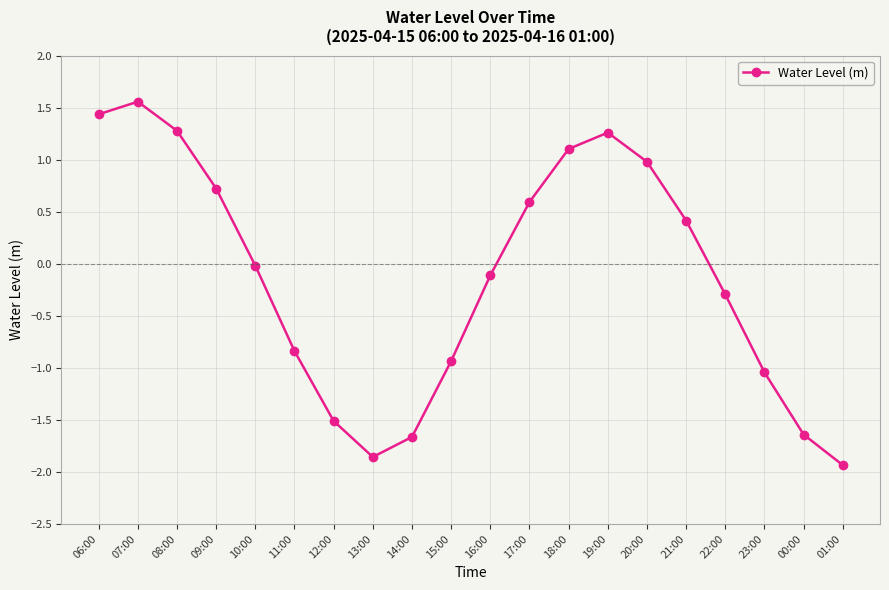

How many values are above zero?

9